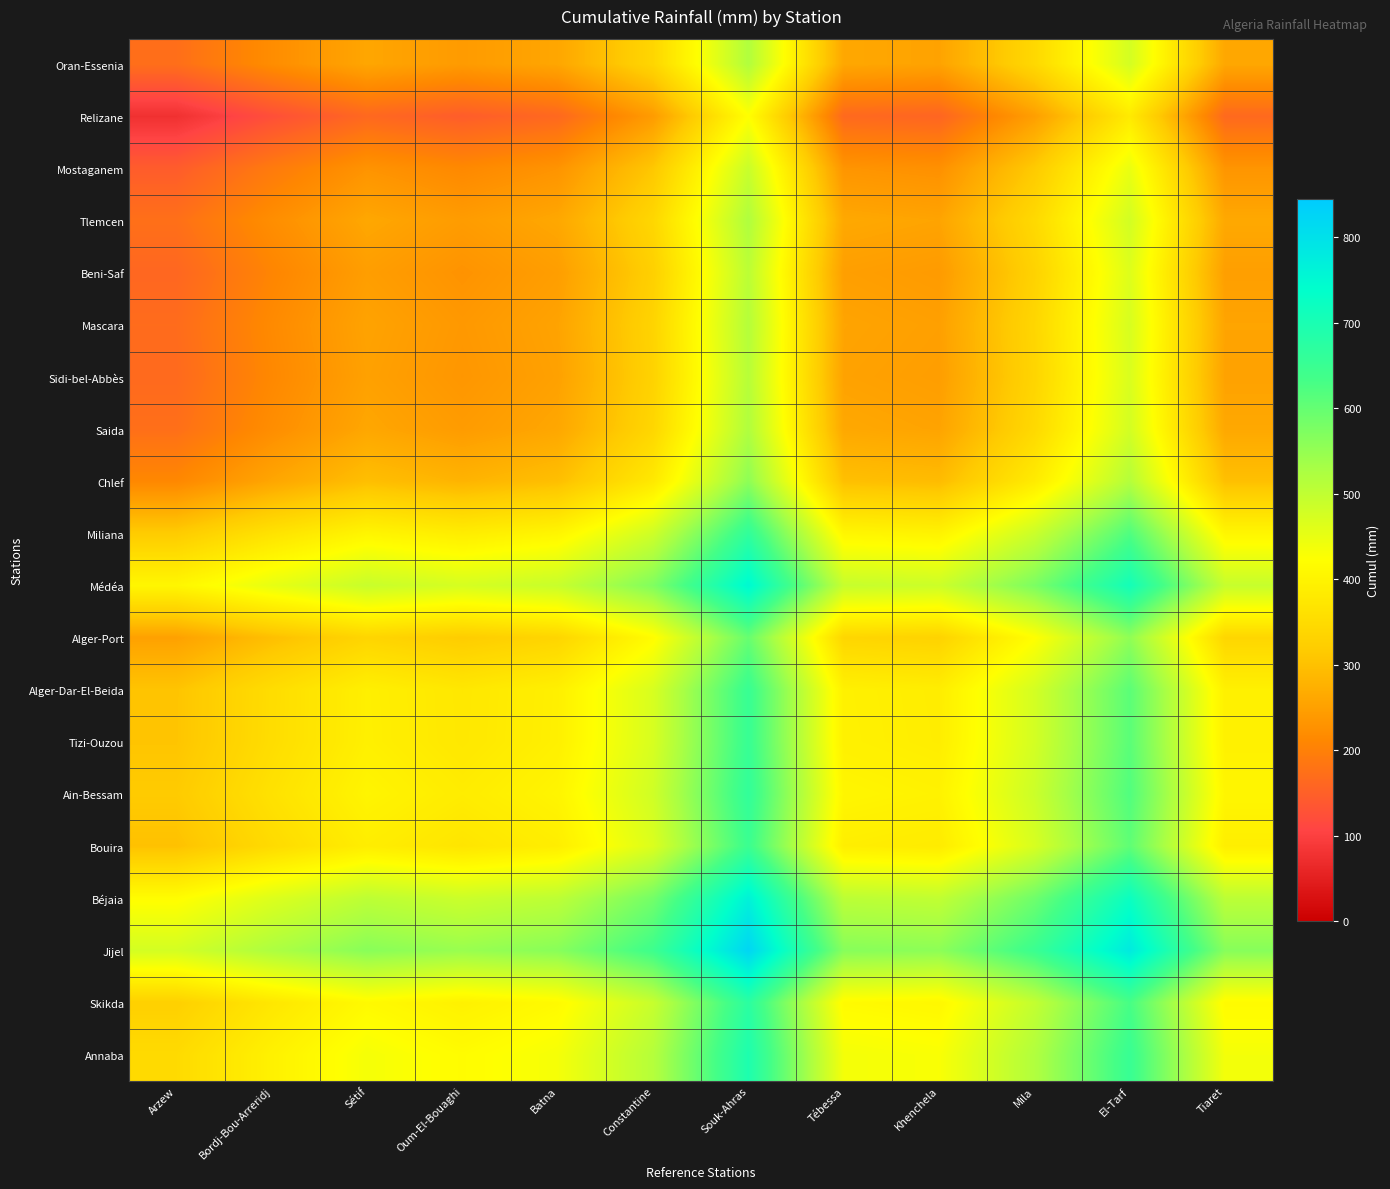

At which category is the sum across all series the highest?

Souk-Ahras